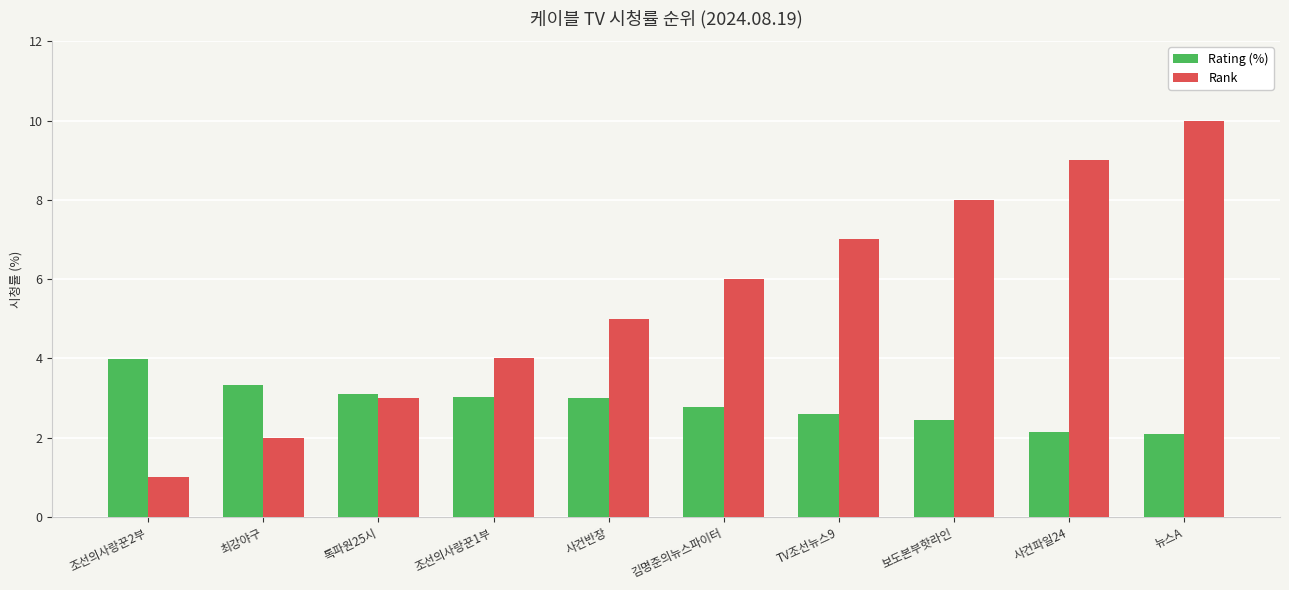

Is the value of Rating (%) at TV조선뉴스9 greater than the value of Rank at TV조선뉴스9?

No